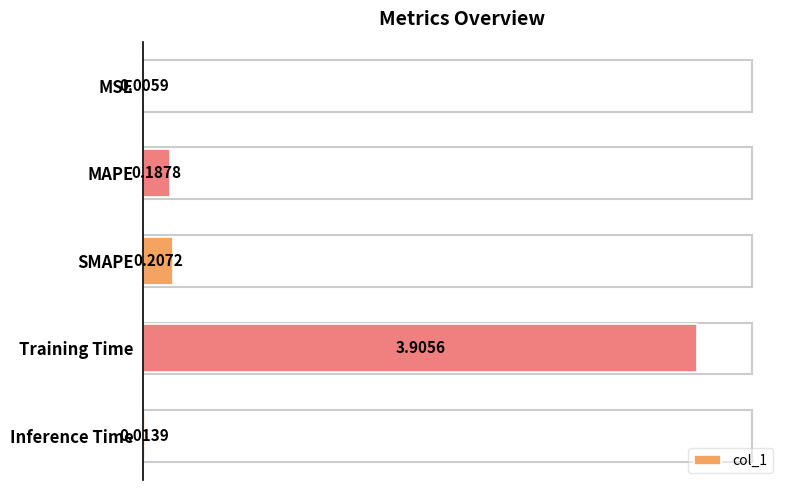

Where is the data nearest to the value 1?

SMAPE